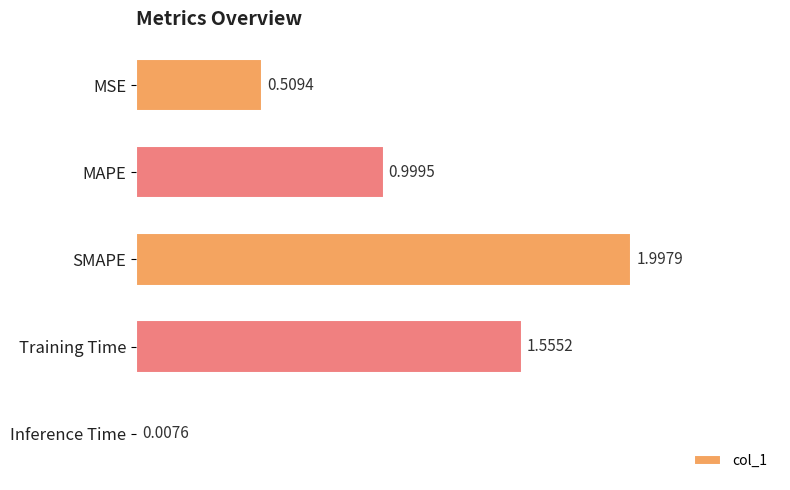

Are the bars horizontal?

Yes